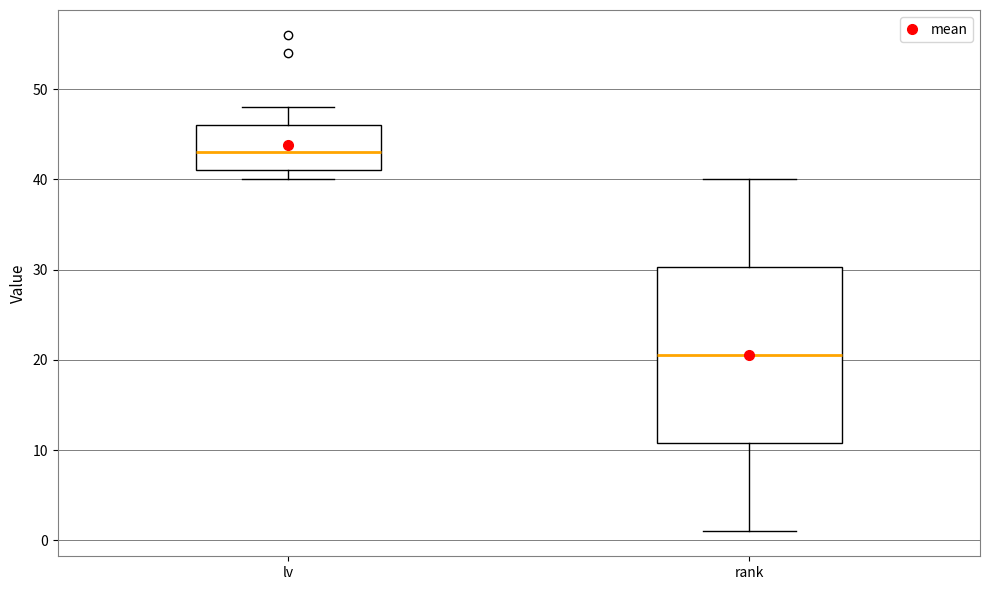

Which box is the tallest, from its lower edge to its upper edge?

rank